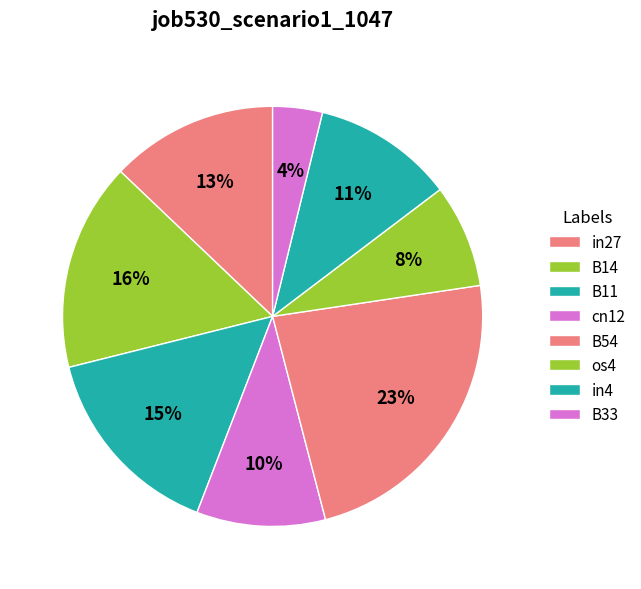

How many segments does this pie chart have?

8